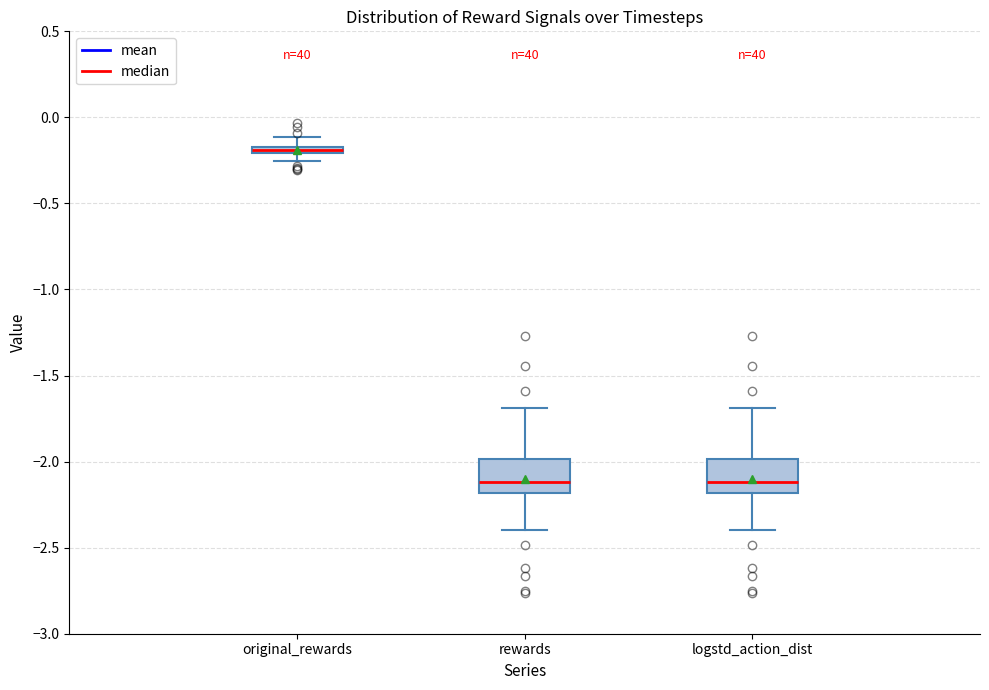

Where is the lower edge of the box for rewards on the y-axis? The values are not printed on the chart, so give them approximately, as read against the axis.

-2.20